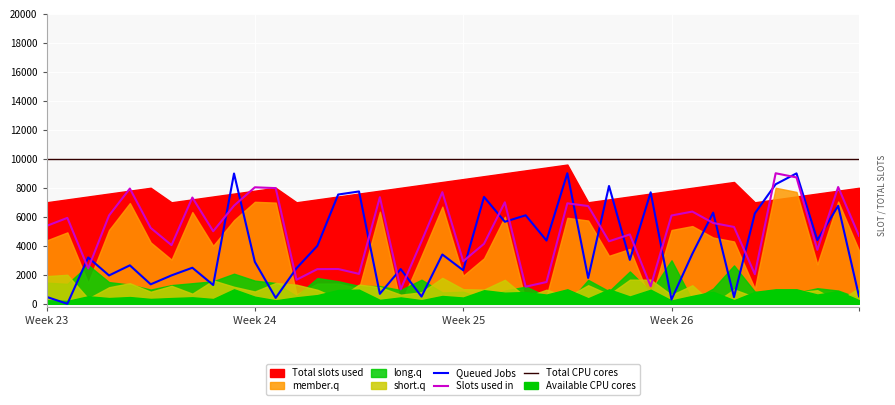

True or false: Total CPU cores has more than 0 points higher than both neighbors.

False